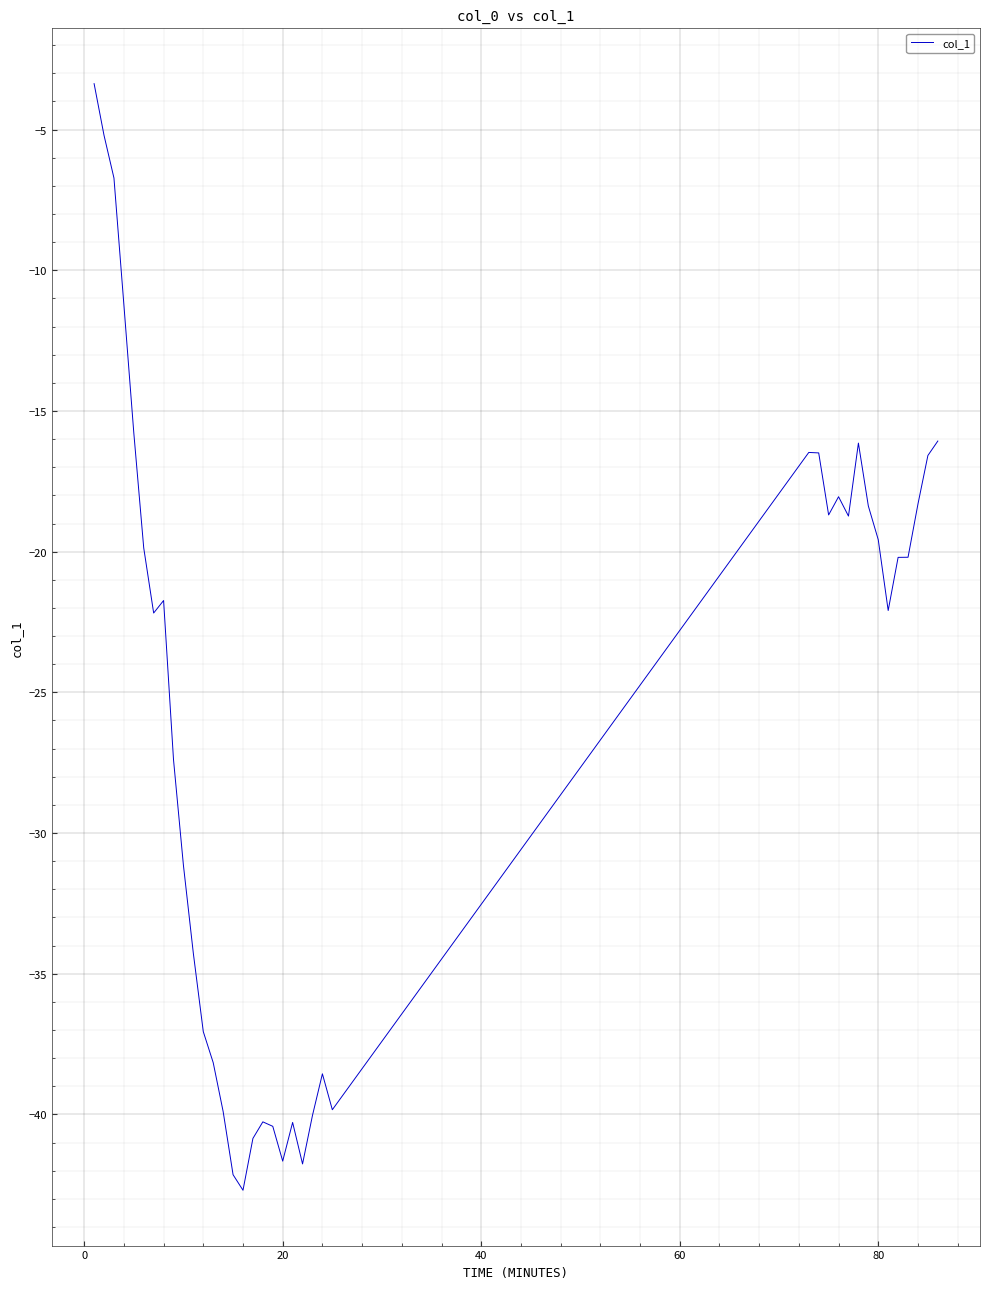

What is the difference between the maximum and minimum values?

39.3